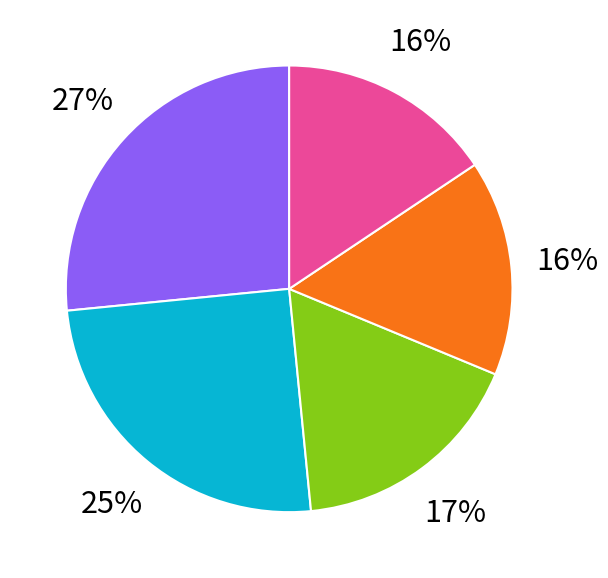

Is it true that 4000000 is 1% of the pie?

False